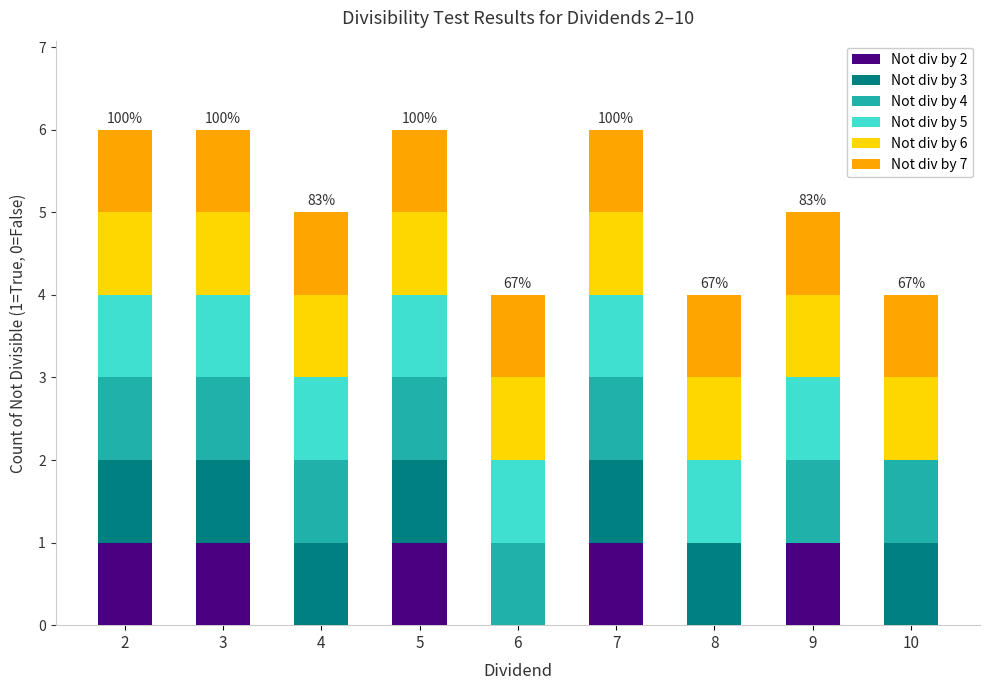

What is the total value across all series at 10?

4